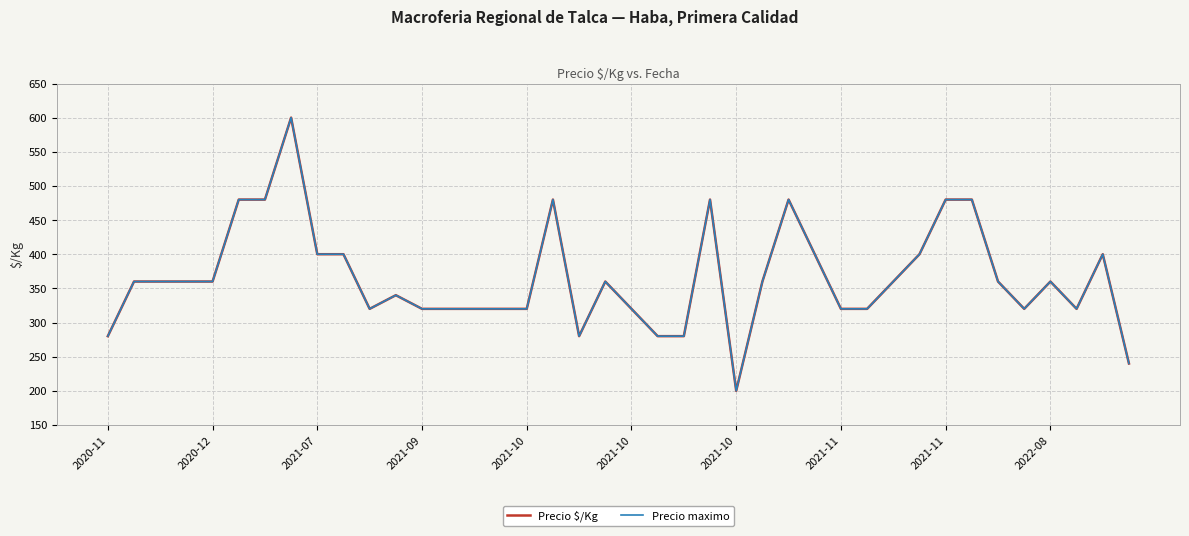

How many lines are shown in the chart?

2